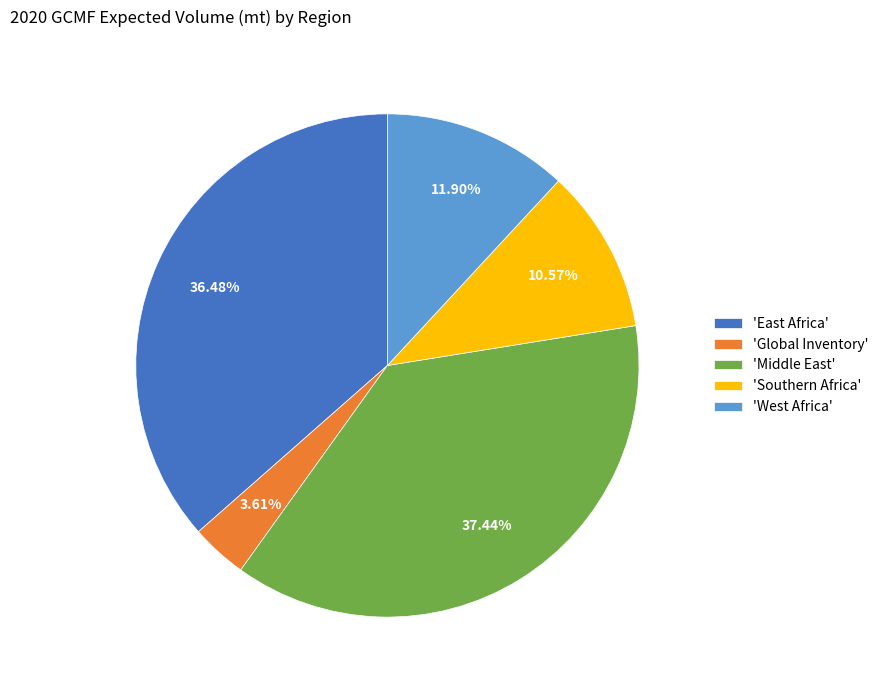

Is there any slice that represents more than half of the pie?

No